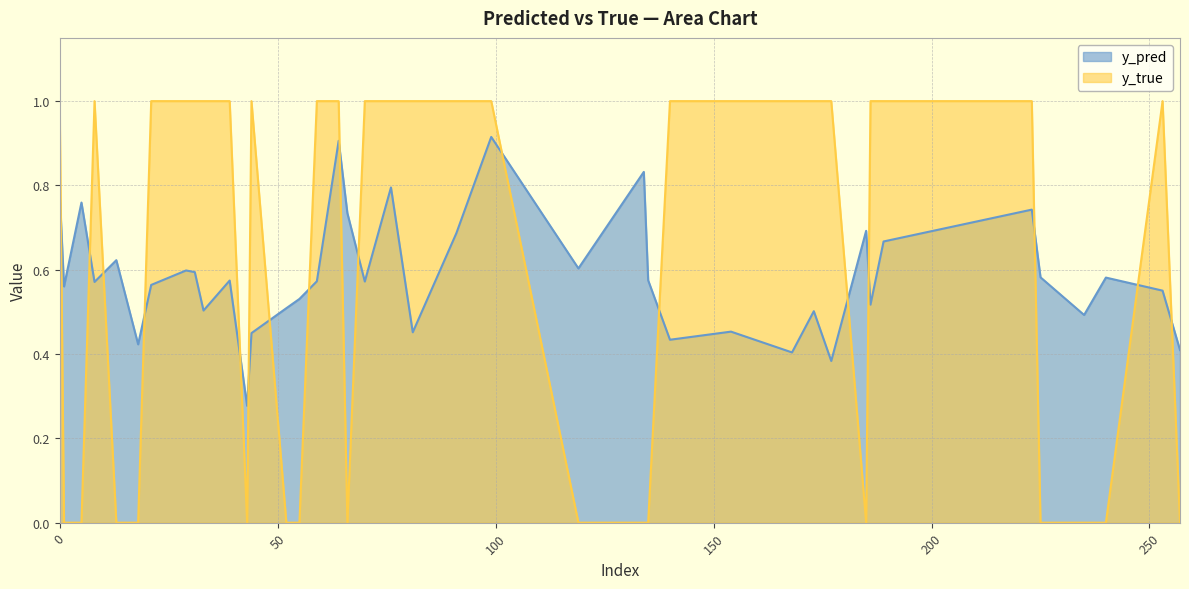

The y_true series shows 0.0 at 119. True or false?

True